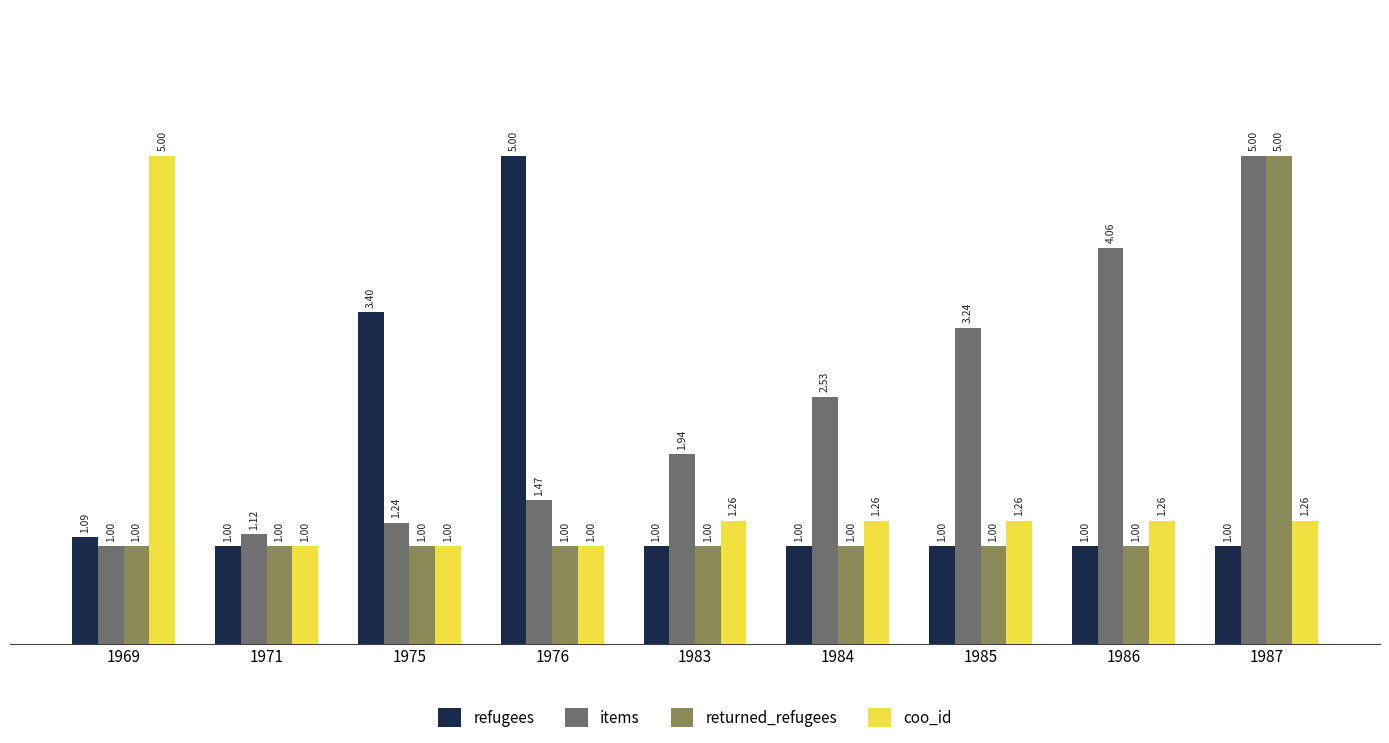

What is the maximum value shown in the chart?

5.0